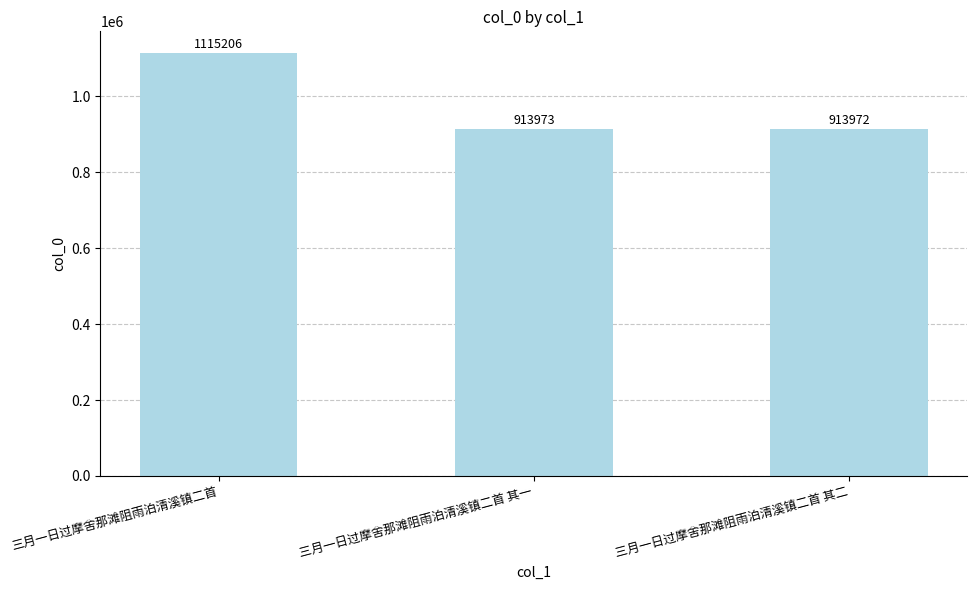

Count the number of categories in the chart.

3